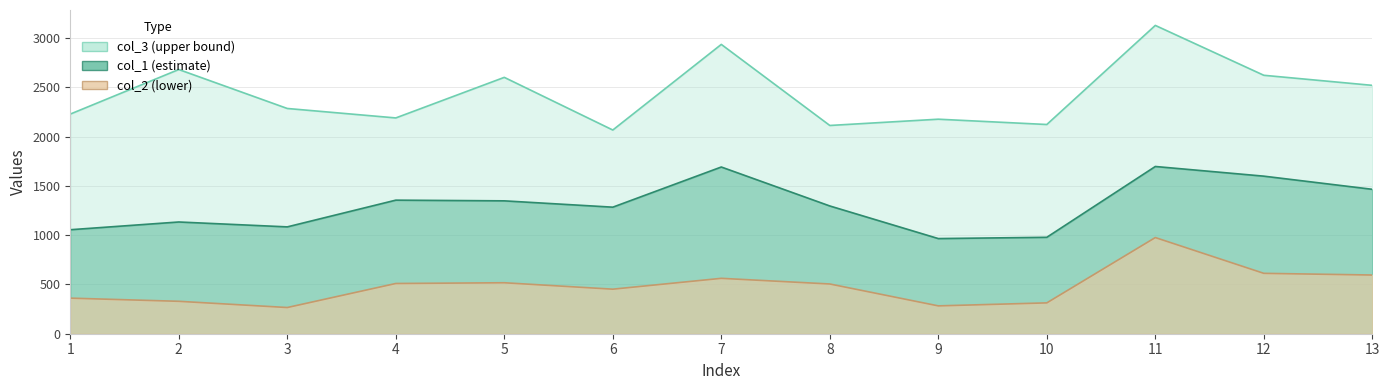

Does the chart display data point markers on the line(s)?

No